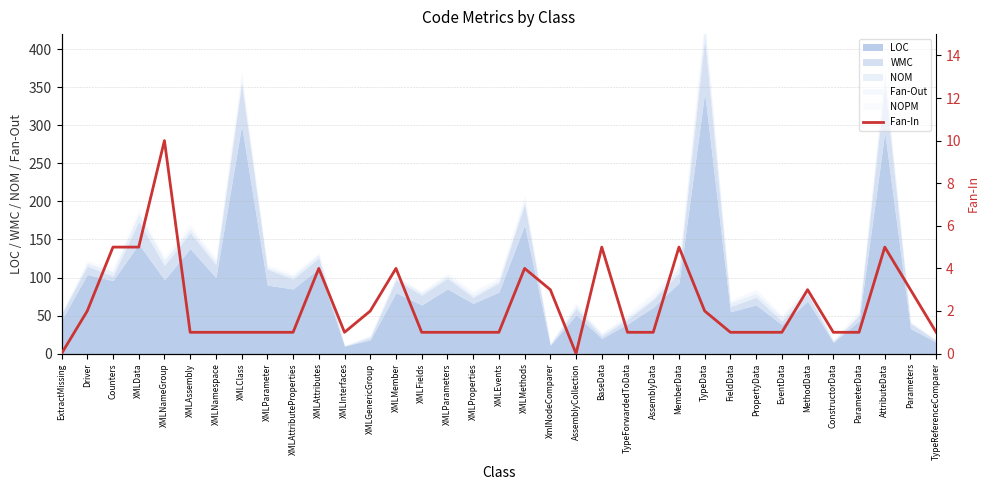

The chart shows a value of 2 at XMLGenericGroup. True or false?

True